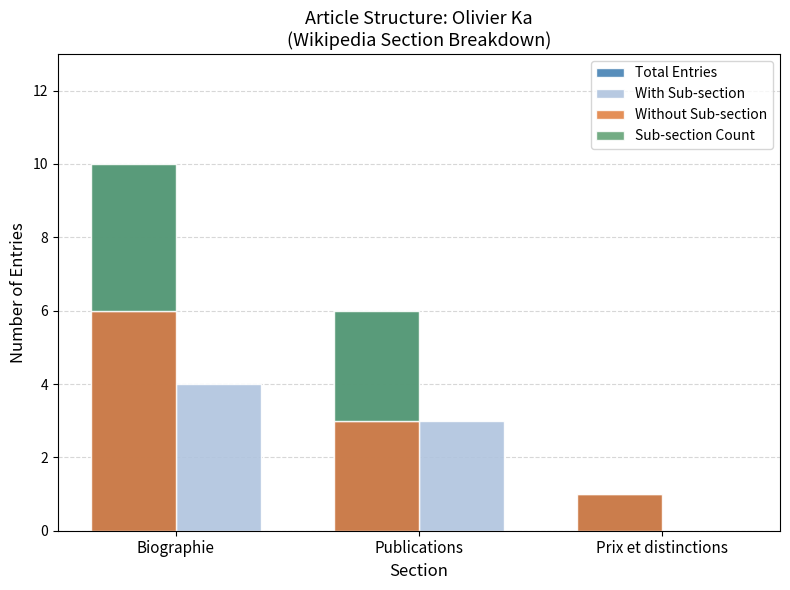

Reading right to left, transcribe all the data shown in this chart.

Total Entries: Prix et distinctions=1	Publications=6	Biographie=10
With Sub-section: Prix et distinctions=0	Publications=3	Biographie=4
Without Sub-section: Prix et distinctions=1	Publications=3	Biographie=6
Sub-section Count: Prix et distinctions=0	Publications=3	Biographie=4